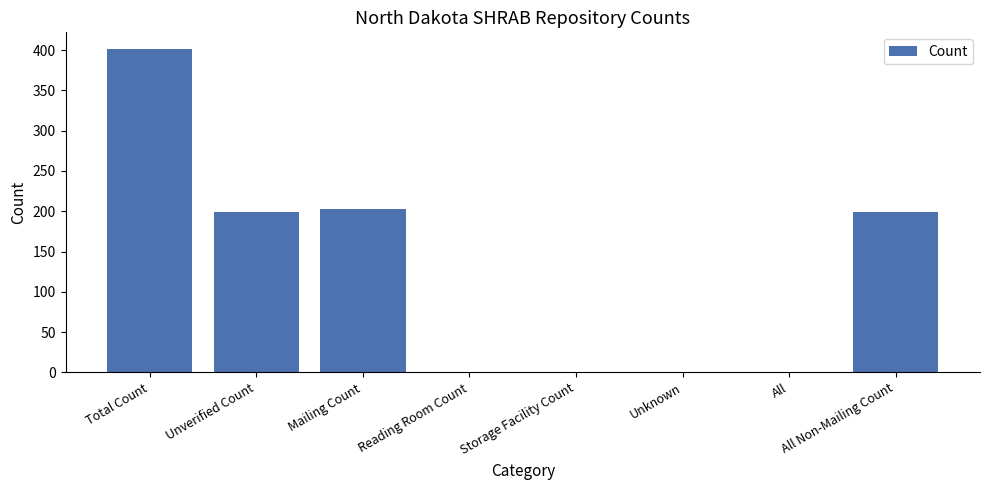

What is the maximum value shown in the chart?

402